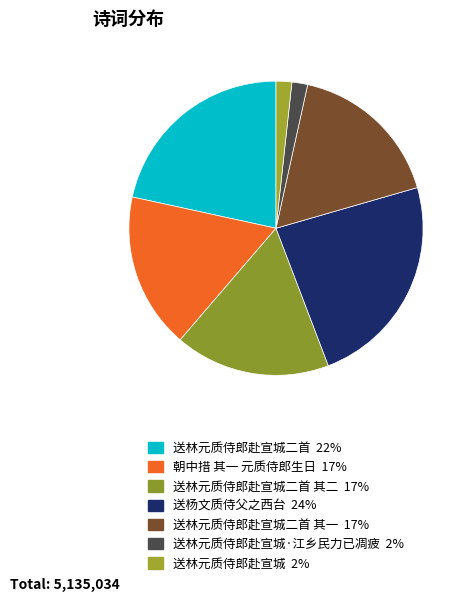

Count the number of slices in the pie.

7